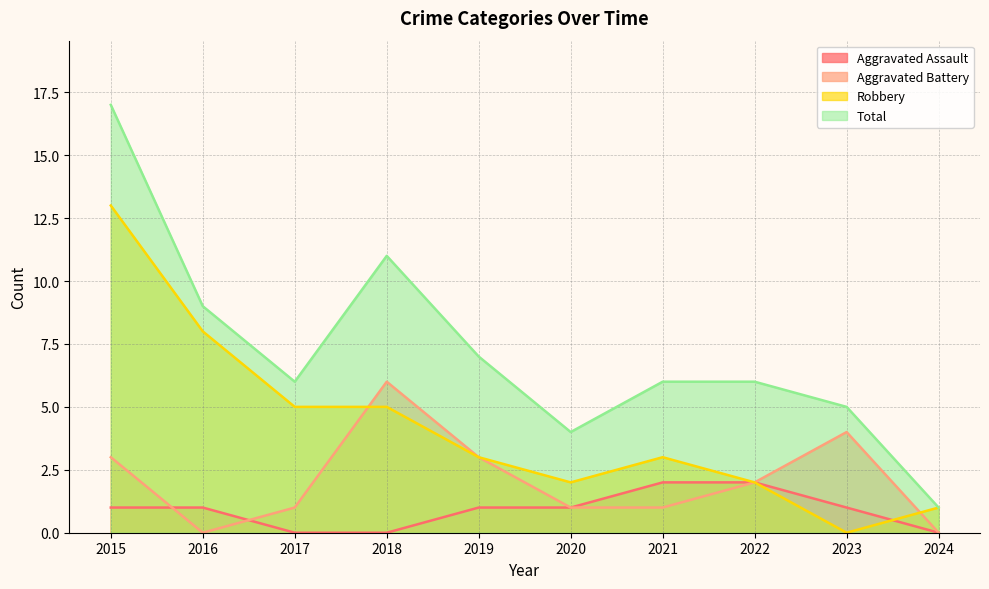

True or false: Total and Aggravated Battery cross at least once.

False